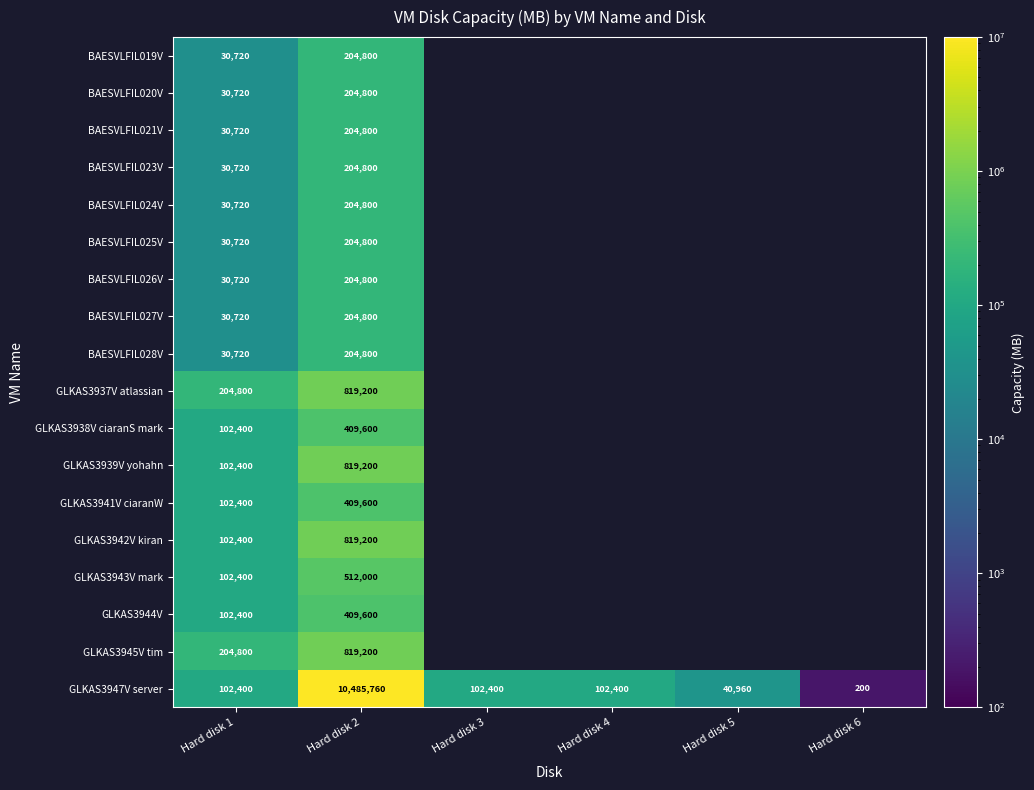

What is the difference between the highest and lowest values at Hard disk 1?

174080